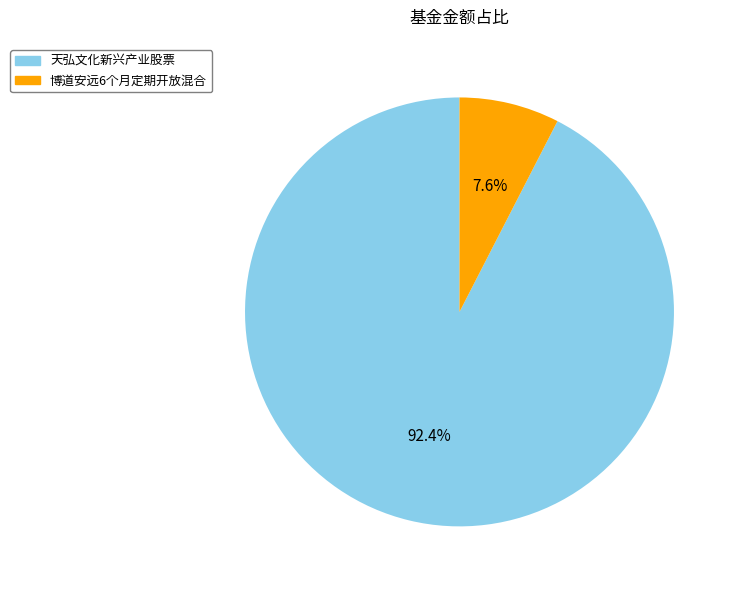

To the nearest percent, what portion does 天弘文化新兴产业股票 represent?

92%